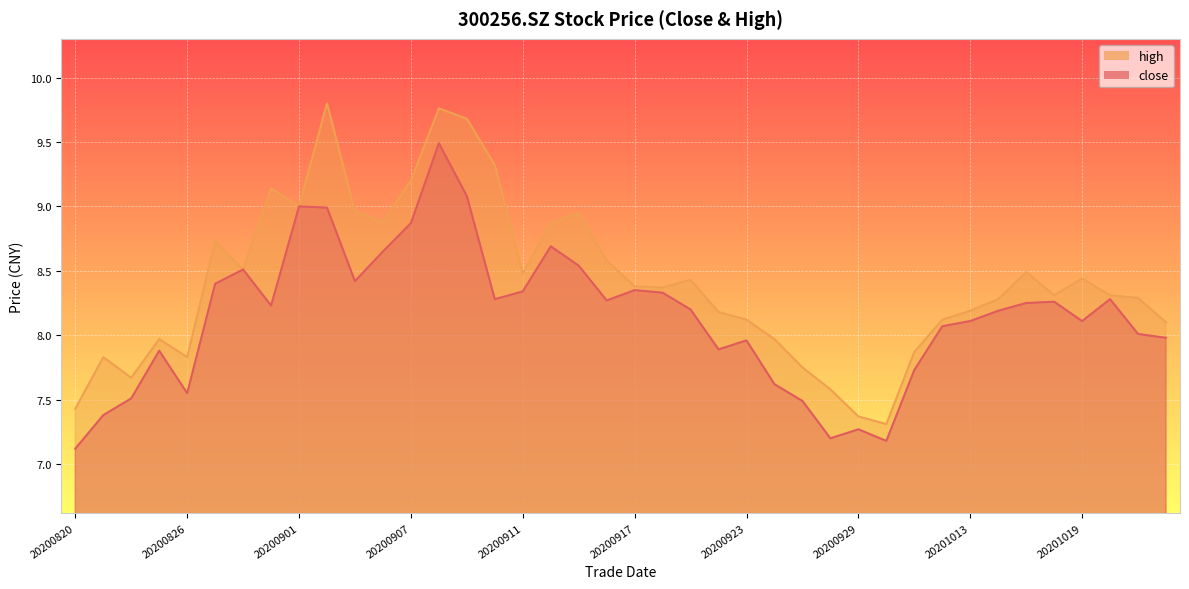

Reading right to left, what are all the values shown in this chart?

close: 8.0	8.0	8.3	8.1	8.3	8.2	8.2	8.1	8.1	7.7	7.2	7.3	7.2	7.5	7.6	8.0	7.9	8.2	8.3	8.3	8.3	8.5	8.7	8.3	8.3	9.1	9.5	8.9	8.7	8.4	9.0	9.0	8.2	8.5	8.4	7.5	7.9	7.5	7.4	7.1
high: 8.1	8.3	8.3	8.4	8.3	8.5	8.3	8.2	8.1	7.9	7.3	7.4	7.6	7.8	8.0	8.1	8.2	8.4	8.4	8.4	8.6	8.9	8.9	8.5	9.3	9.7	9.8	9.2	8.9	9.0	9.8	9.0	9.1	8.5	8.7	7.8	8.0	7.7	7.8	7.4